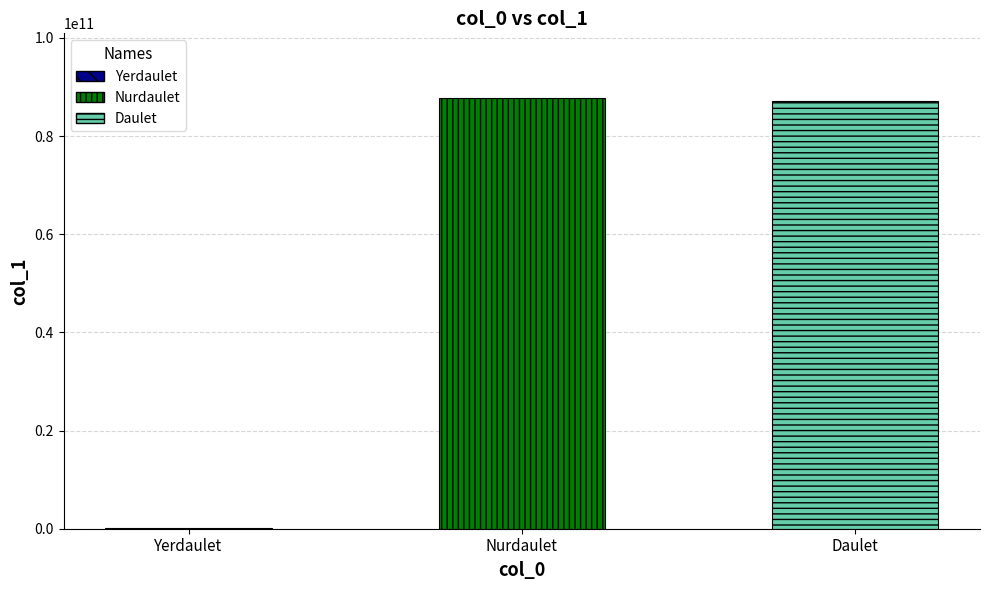

How many bars are there in total?

3